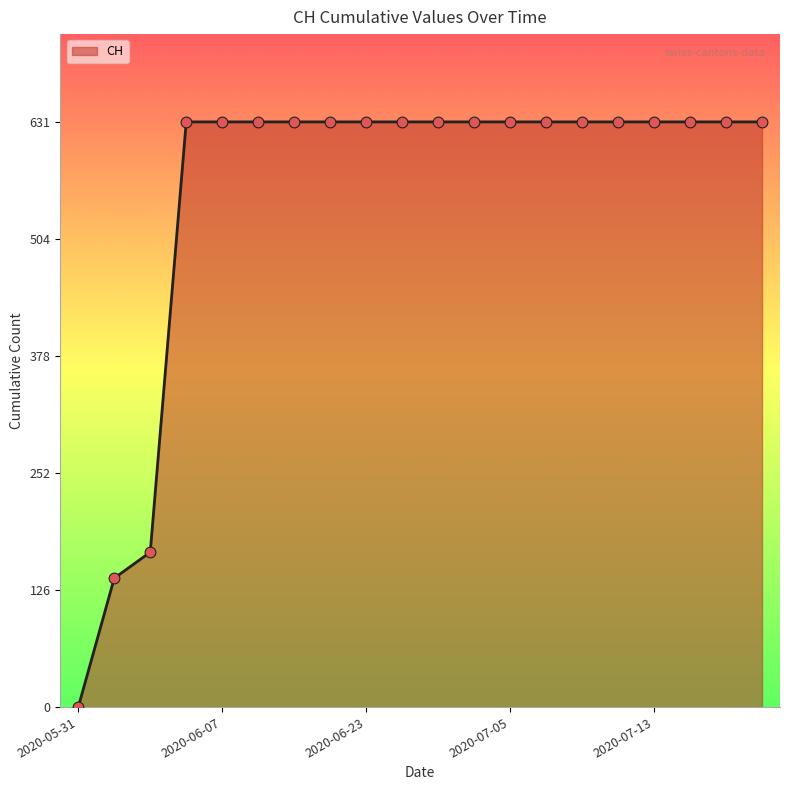

What is the greatest value displayed?

631